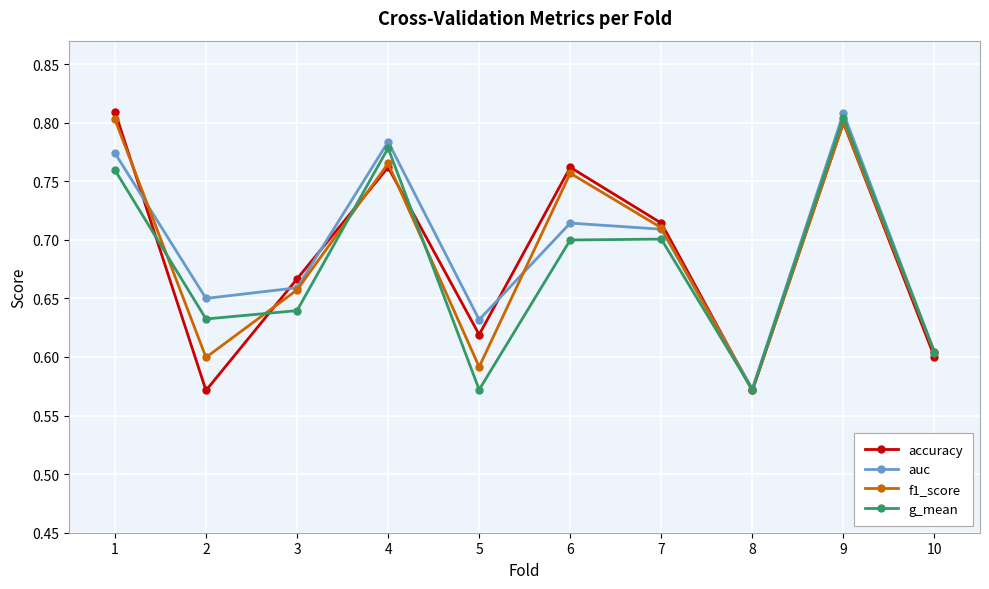

Between 2 and 8, which series saw the biggest shift?

auc